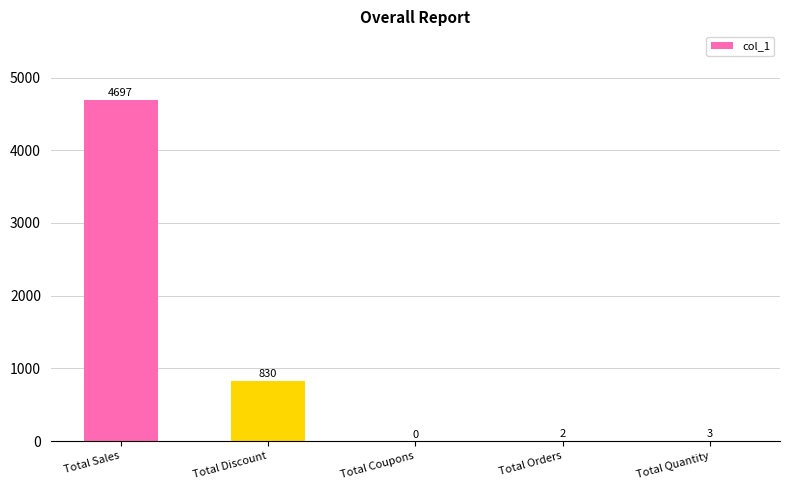

The chart shows a value of 6464 at Total Sales. True or false?

False